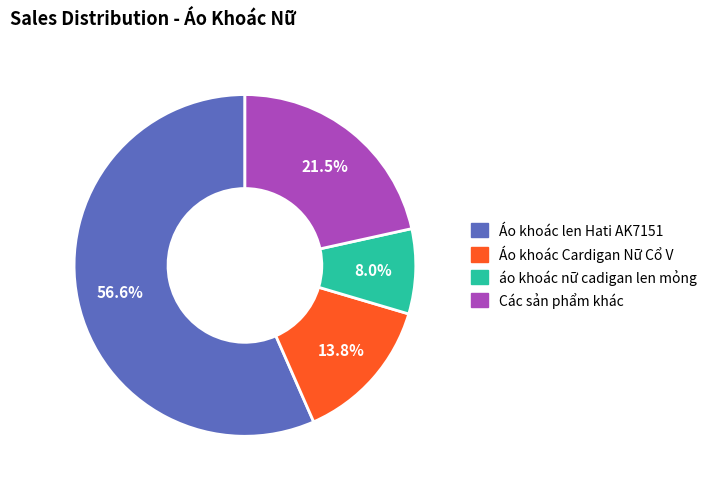

Which slice is the smallest?

áo khoác nữ cadigan len mỏng